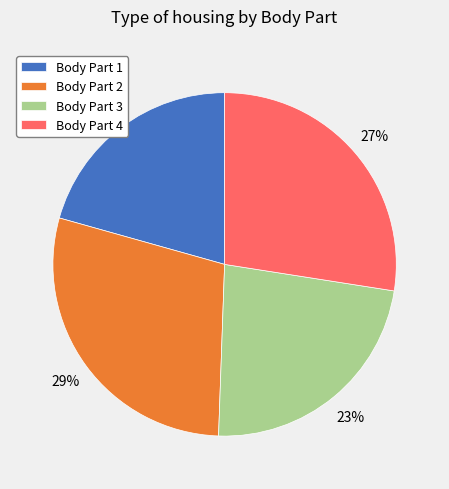

Combined, do Body Part 4 and Body Part 2 account for over 50%?

Yes